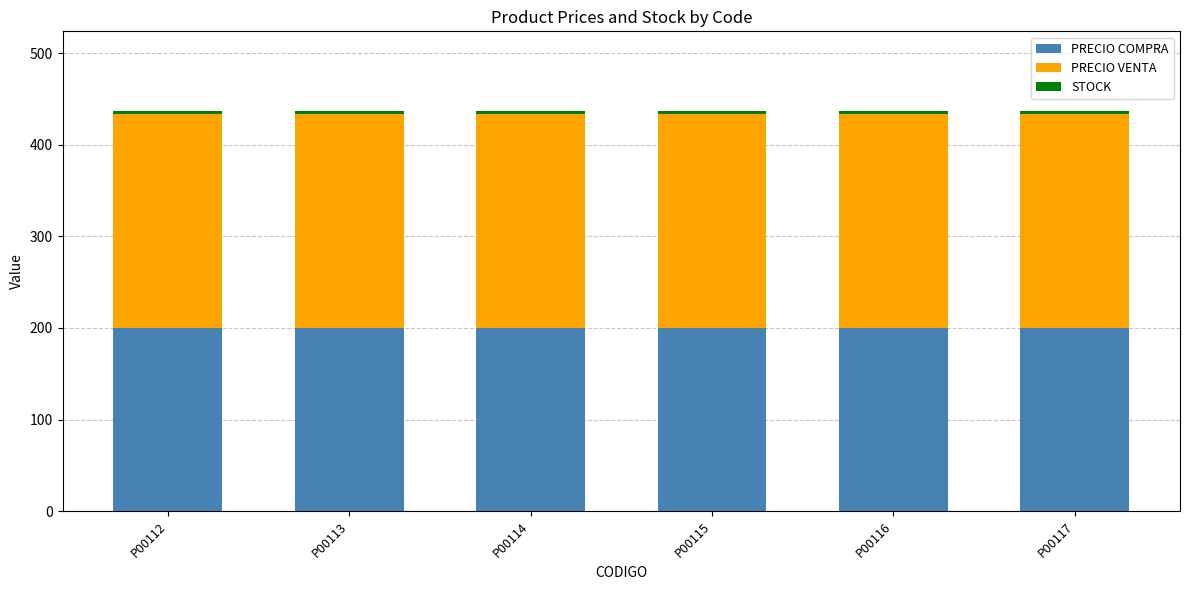

What is the sum of all PRECIO COMPRA values?

1203.0